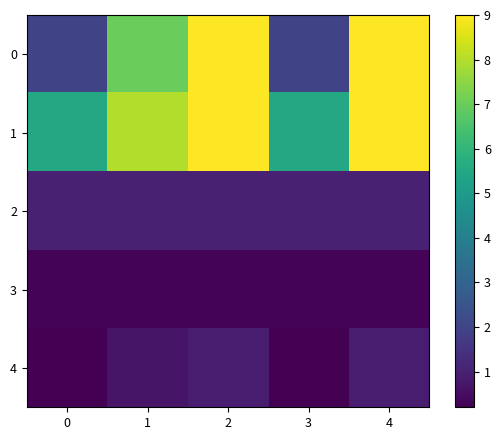

Between 2 and 3, which is larger?

2